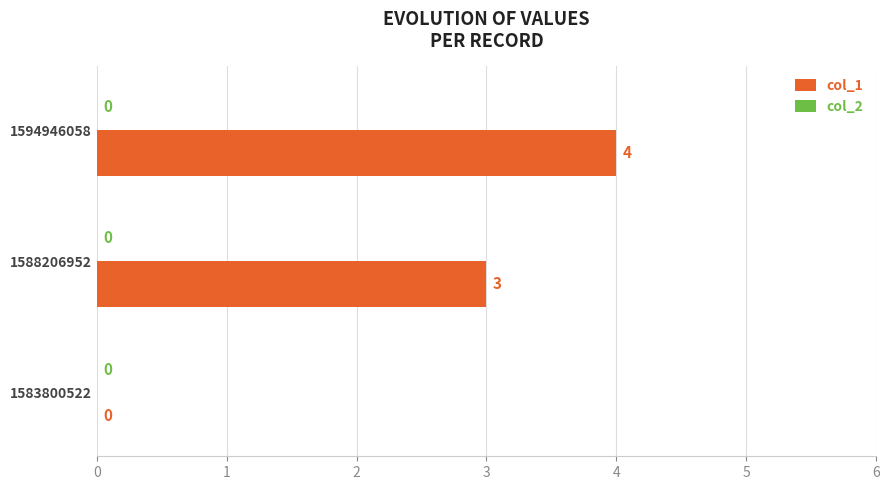

Which category has the highest value across all series?

1594946058